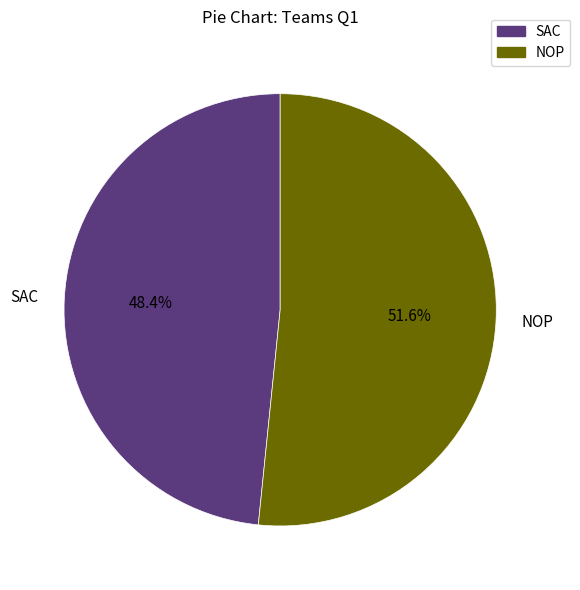

Approximately how many times larger is the value at SAC compared to NOP?

0.9